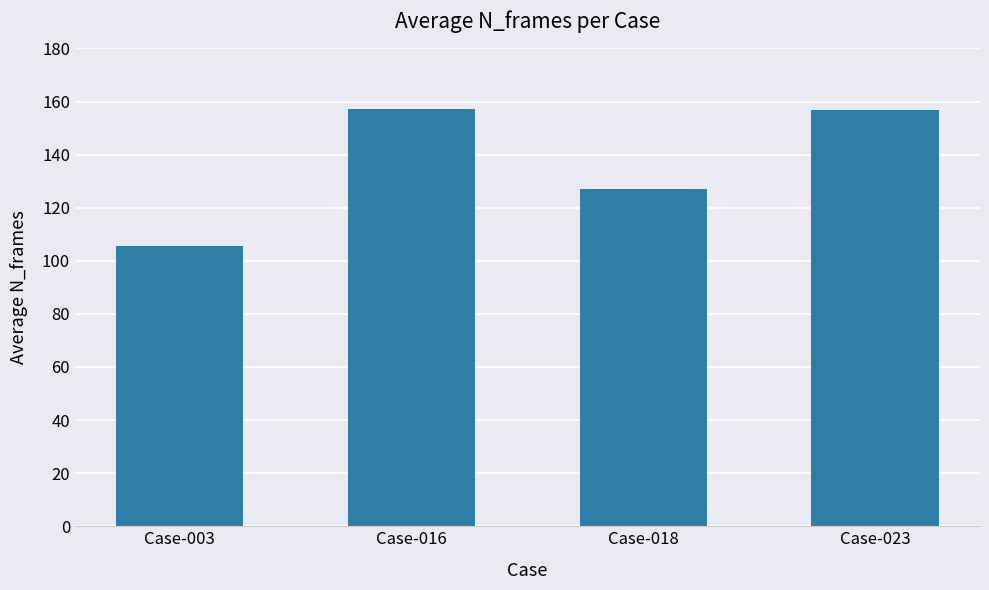

What is the difference between the maximum and minimum values?

51.8